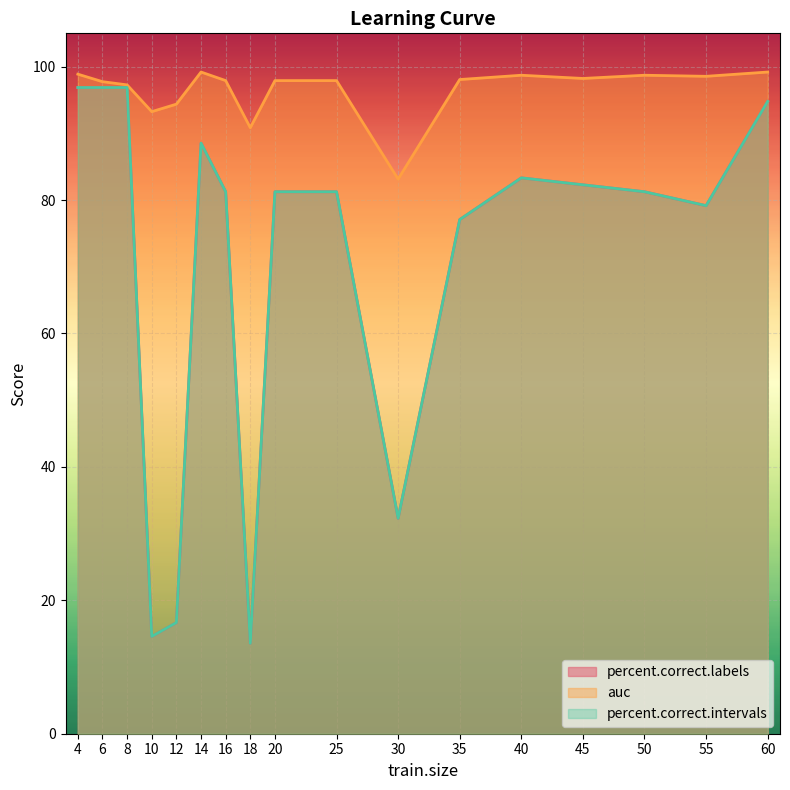

Reading right to left, extract all data points from this chart.

percent.correct.labels: 60=94.8	55=79.2	50=81.2	45=82.3	40=83.3	35=77.1	30=32.3	25=81.2	20=81.2	18=13.5	16=81.2	14=88.5	12=16.7	10=14.6	8=96.9	6=96.9	4=96.9
auc: 60=99.2	55=98.6	50=98.7	45=98.2	40=98.7	35=98.1	30=83.1	25=97.9	20=97.9	18=90.9	16=97.9	14=99.2	12=94.4	10=93.3	8=97.3	6=97.8	4=98.9
percent.correct.intervals: 60=94.8	55=79.2	50=81.2	45=82.3	40=83.3	35=77.1	30=32.3	25=81.2	20=81.2	18=13.5	16=81.2	14=88.5	12=16.7	10=14.6	8=96.9	6=96.9	4=96.9